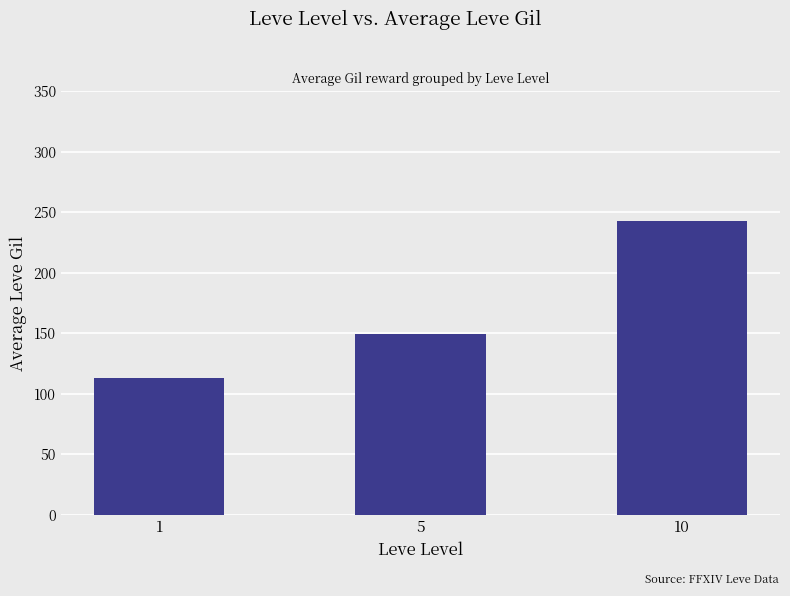

Where is the data nearest to the value 177?

5